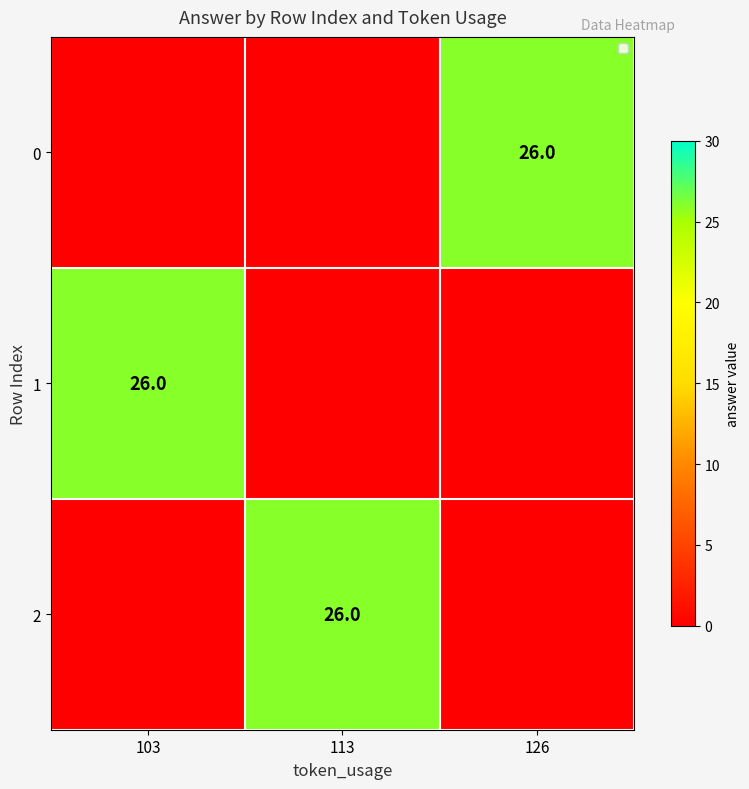

Is it true that 1 equals 9 at 103?

False